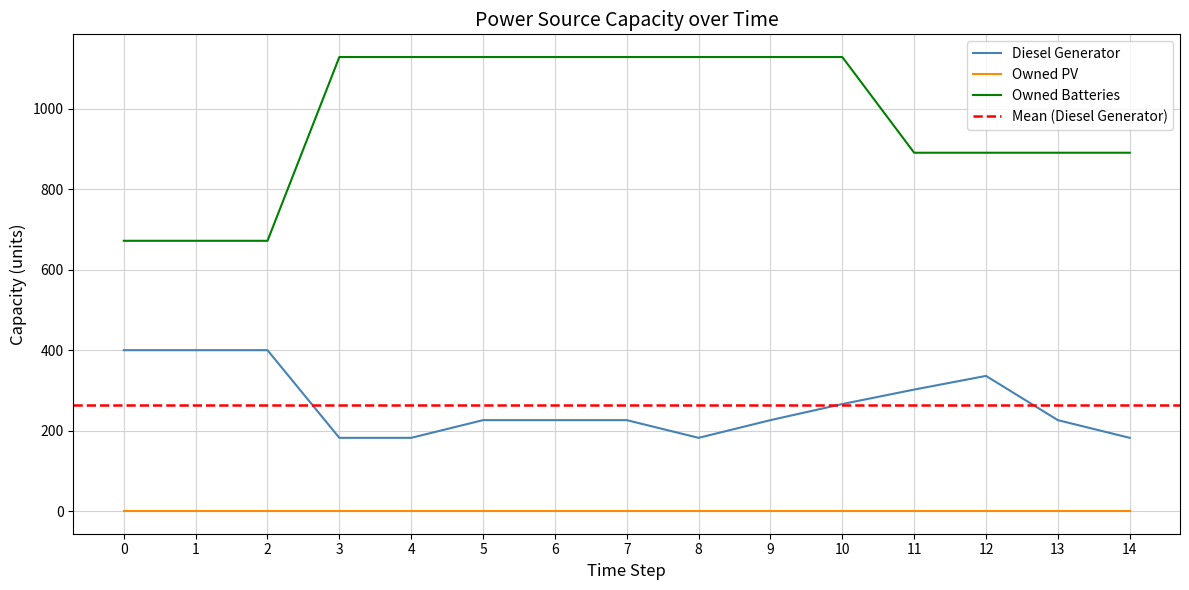

List the labels in order of Owned Batteries value, smallest first.

0, 1, 2, 11, 12, 13, 14, 3, 4, 5, 6, 7, 8, 9, 10